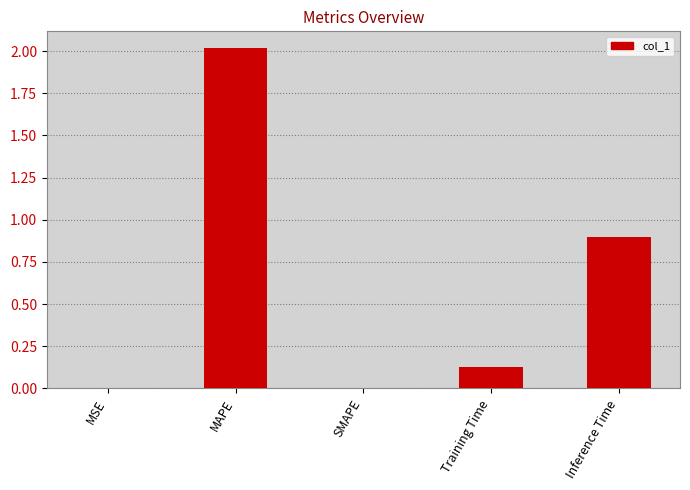

True or false: the data shows 1.3 at Inference Time.

False